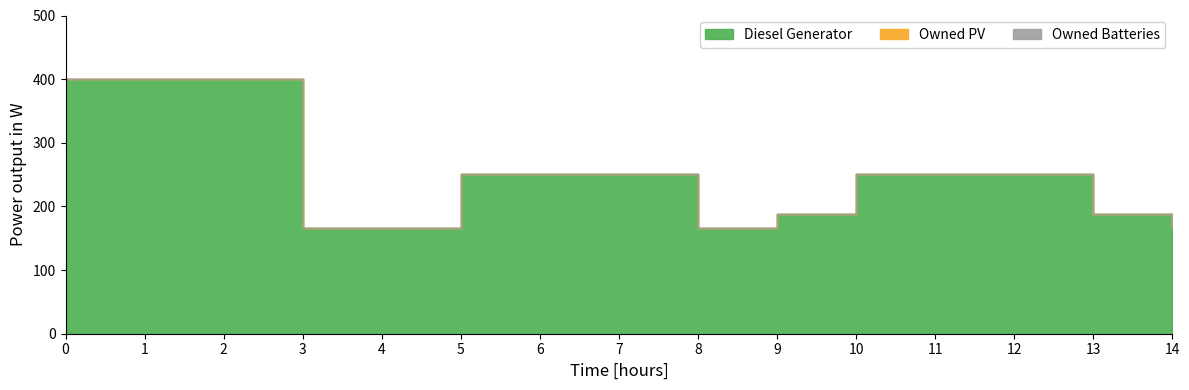

At which label is Diesel Generator closest to 283?

5